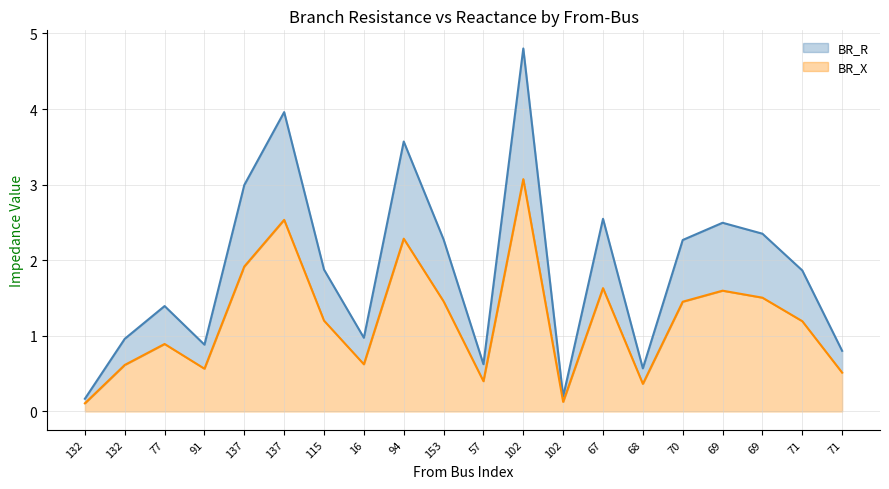

At which label does BR_R line reach its minimum?

132